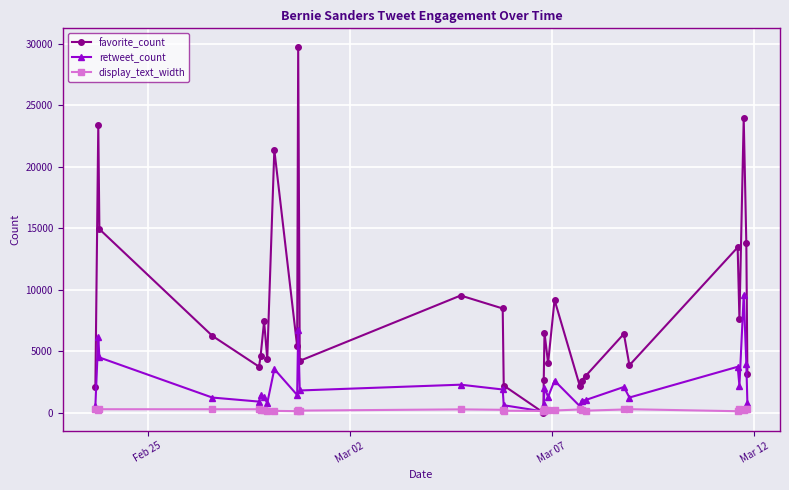

List the series in order of their peak value, highest first.

favorite_count, retweet_count, display_text_width